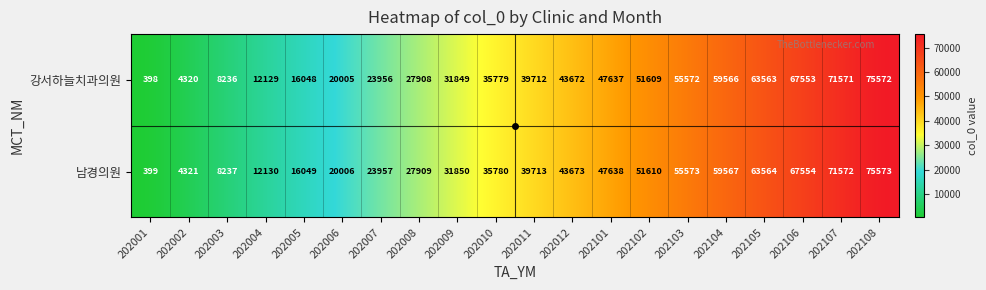

Is it true that 강서하늘치과의원 equals 10433 at 202005?

False